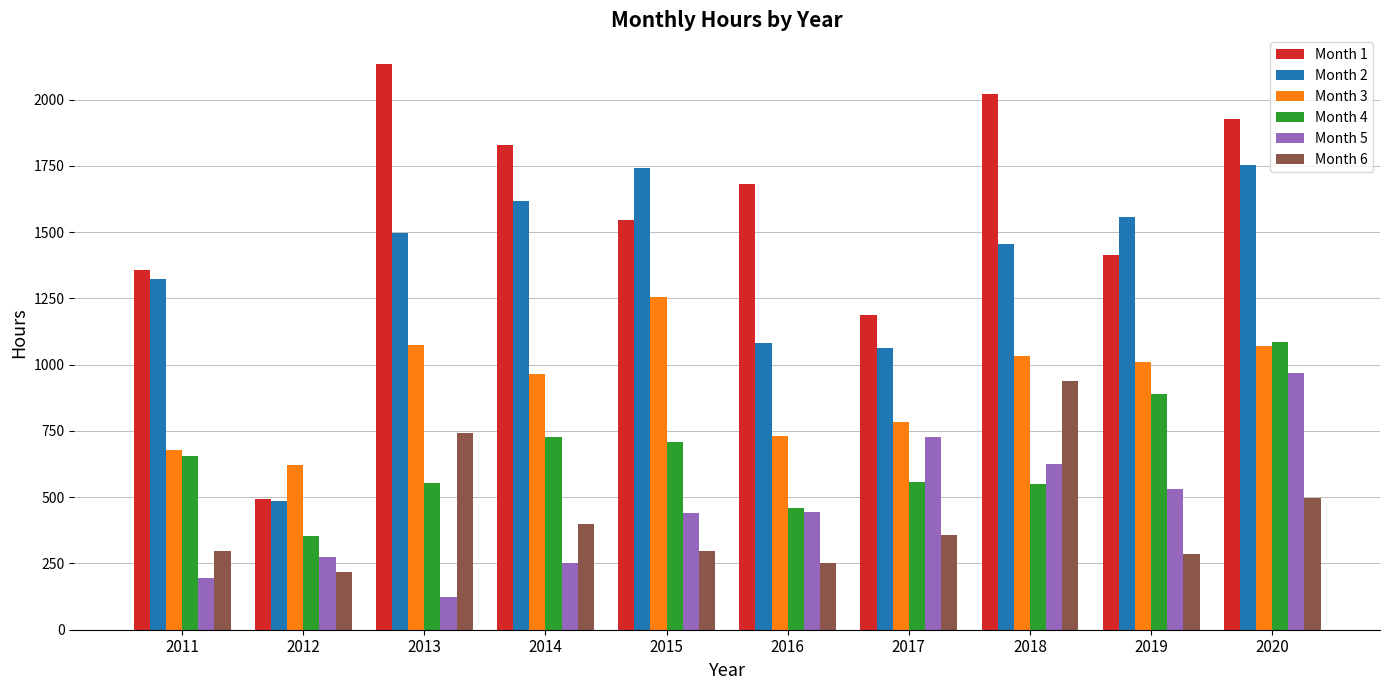

What is the sum of all Month 3 values?

9224